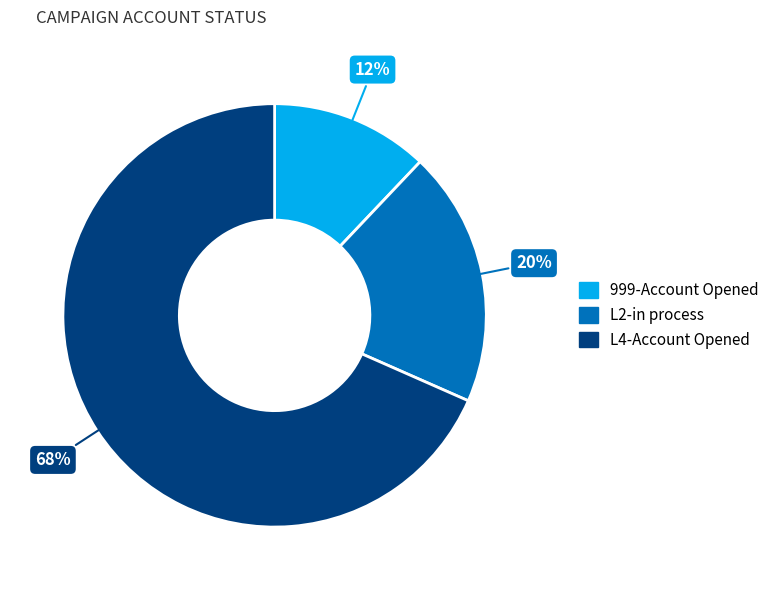

How many segments does this pie chart have?

3